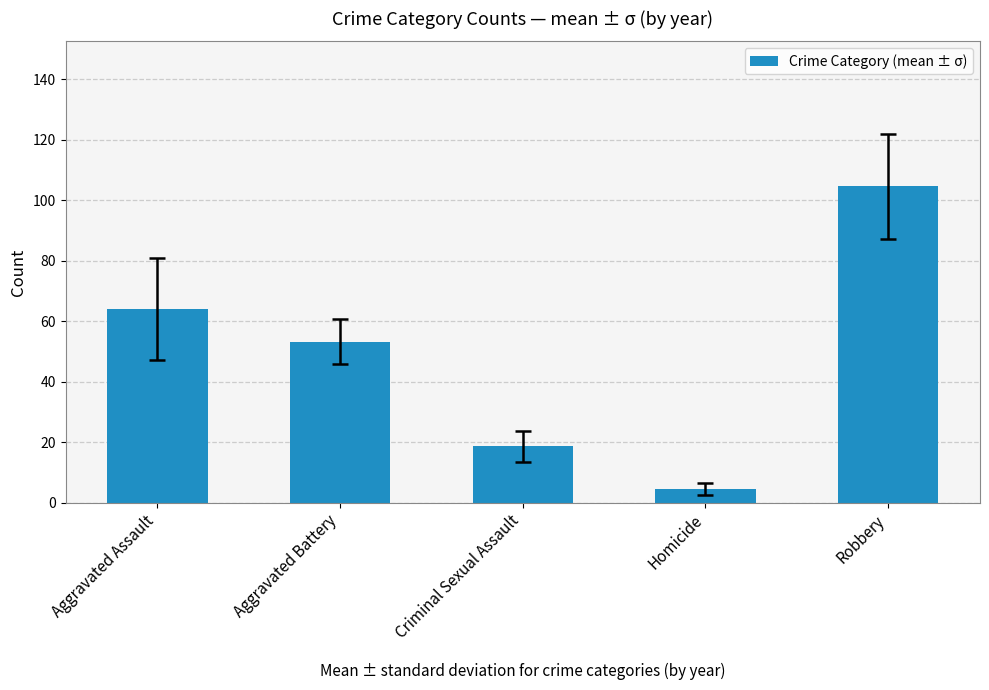

Rank the categories by value from highest to lowest.

Robbery, Aggravated Assault, Aggravated Battery, Criminal Sexual Assault, Homicide